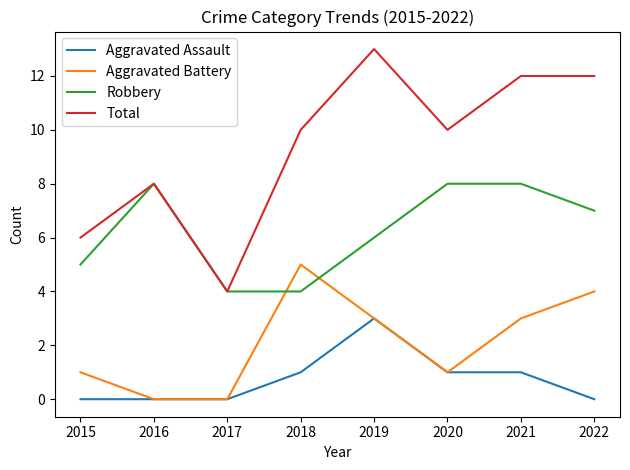

Rank the series by their maximum value, from lowest to highest.

Aggravated Assault, Aggravated Battery, Robbery, Total